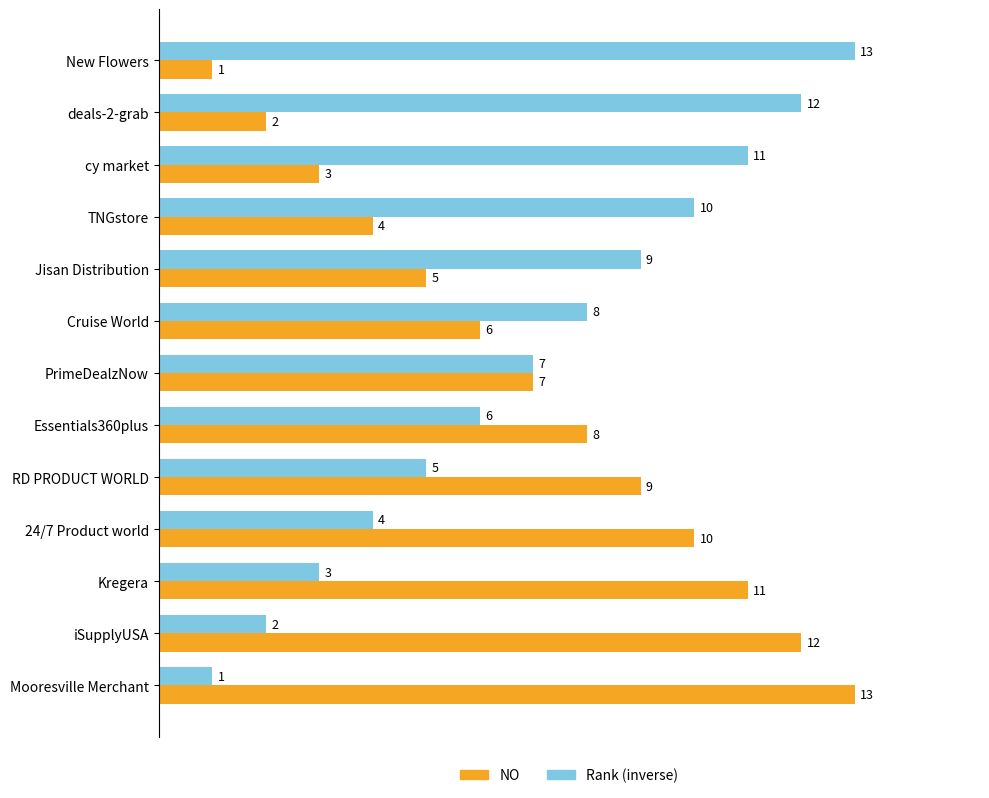

Which category has the lowest value in the Rank (inverse) series?

Mooresville Merchant